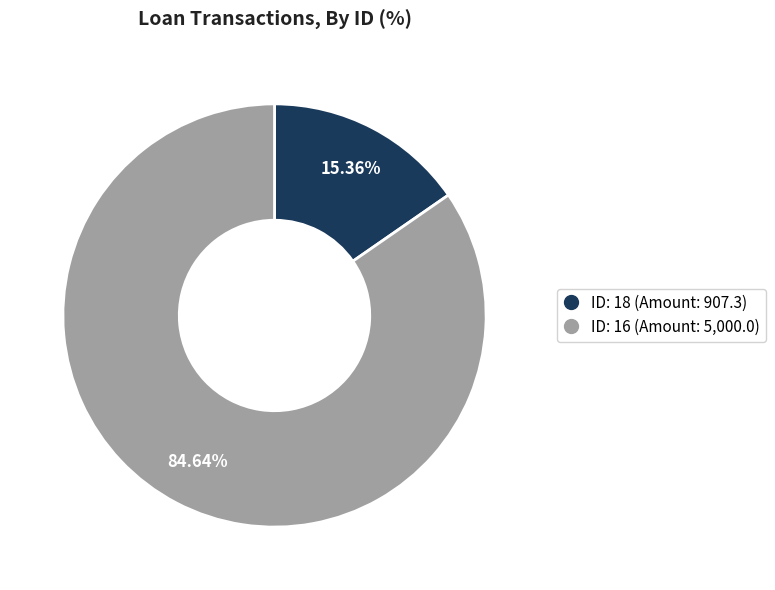

Is there a majority slice in this chart?

Yes